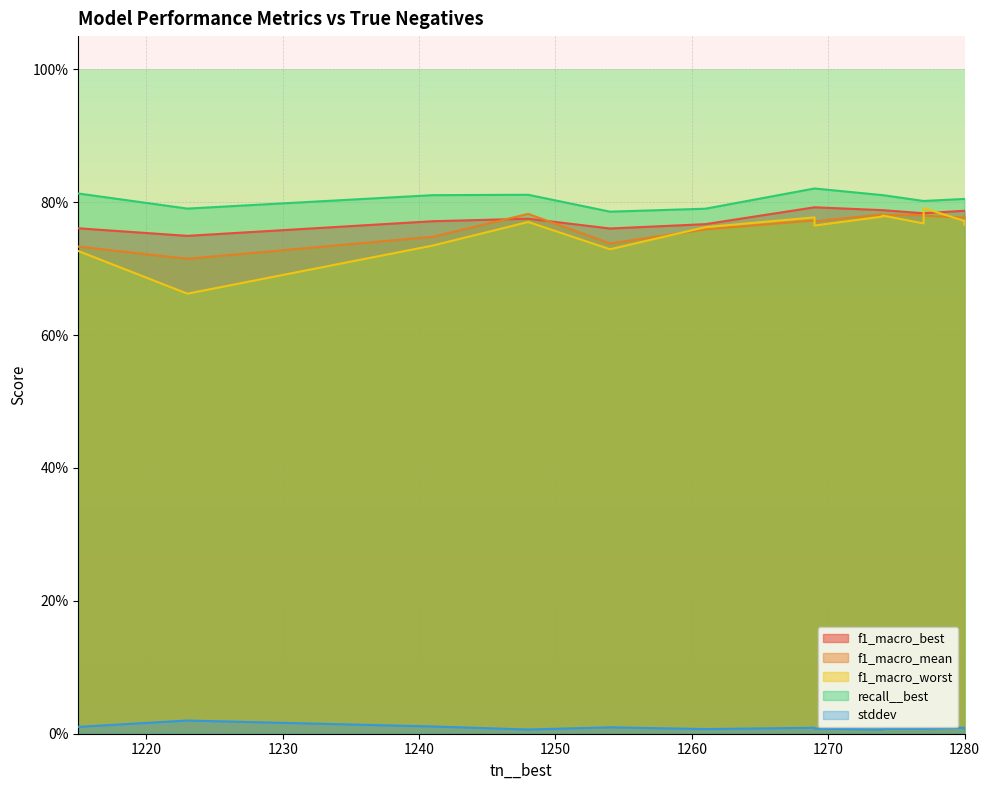

True or false: f1_macro_mean has a value of 0.8 at 1277.

True